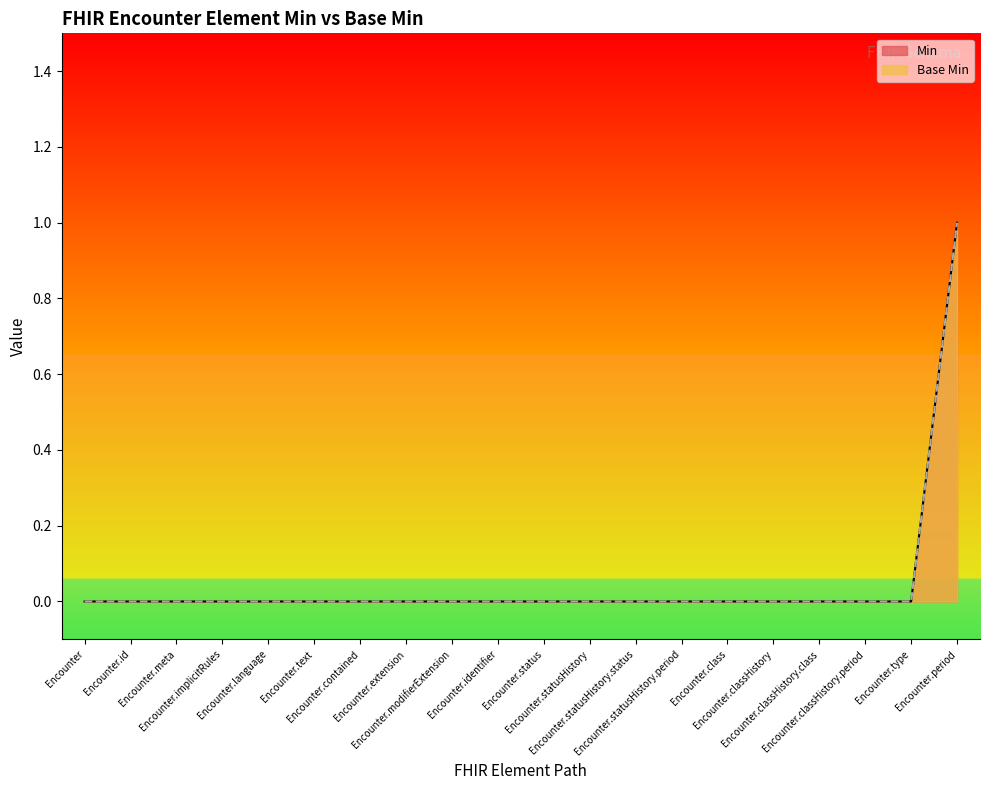

True or false: Base Min has more than 0 points higher than both neighbors.

False